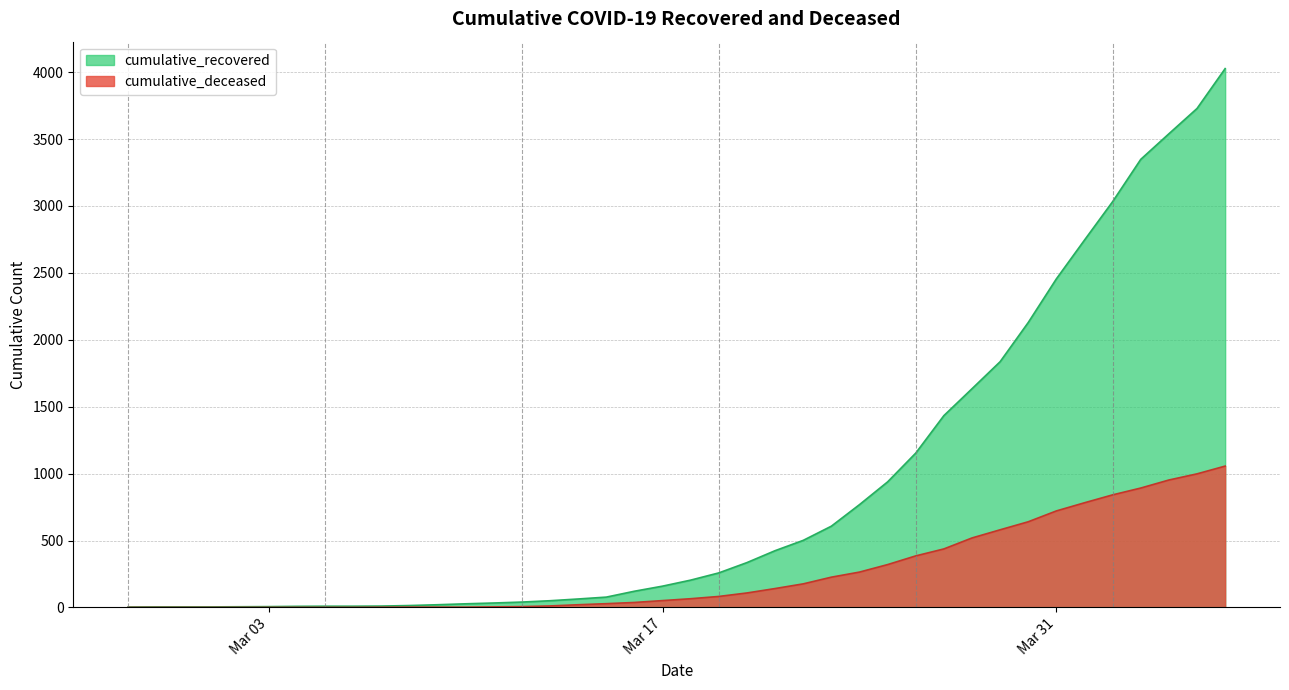

Rank the series at 2020-04-05 from lowest to highest value.

cumulative_deceased, cumulative_recovered